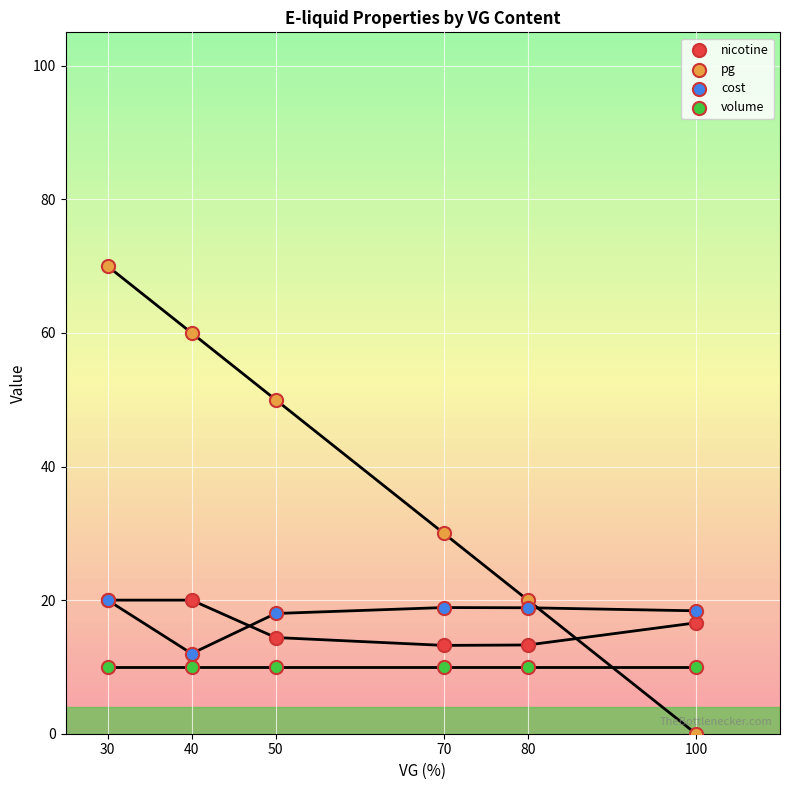

In the pg series, what Y value is closest to 35?

30.0